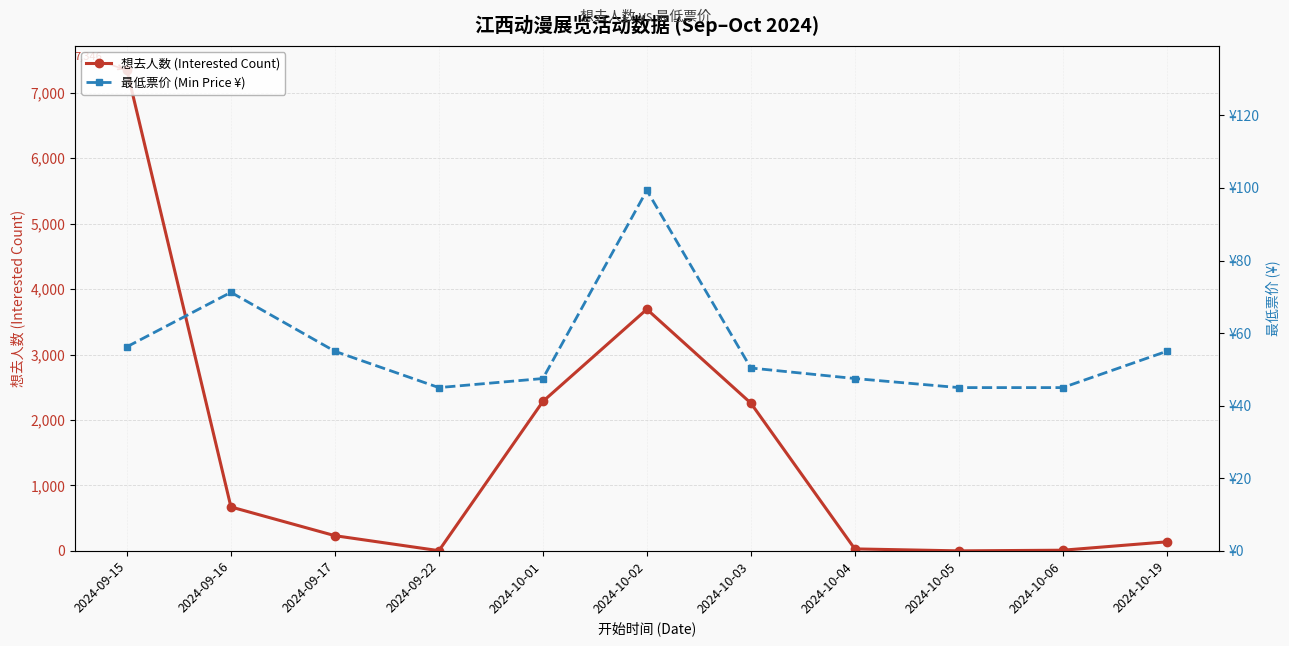

Does the chart display data point markers on the line(s)?

Yes